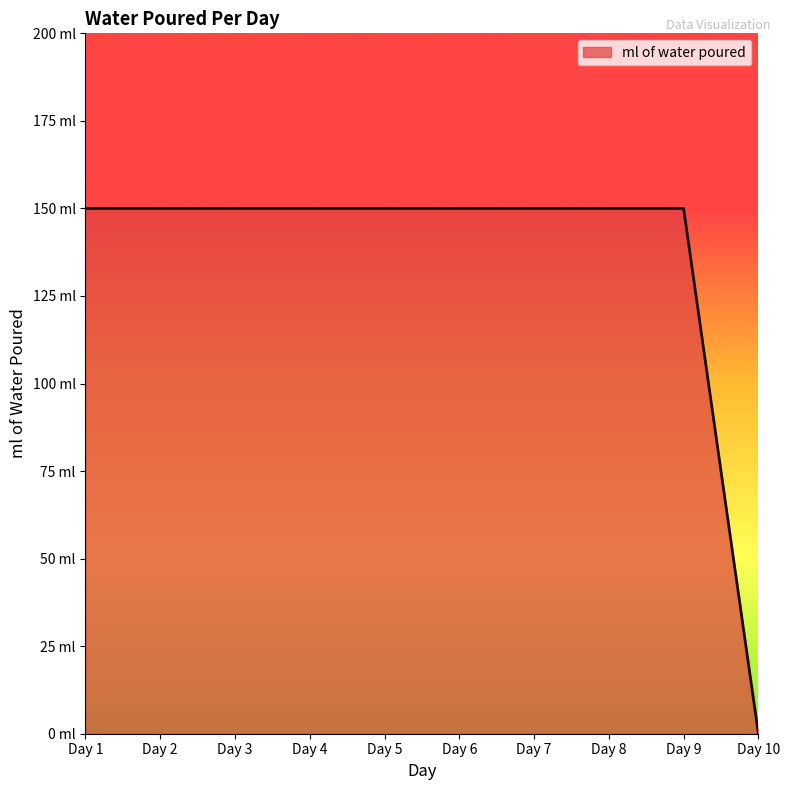

Does the chart have visible grid lines?

No